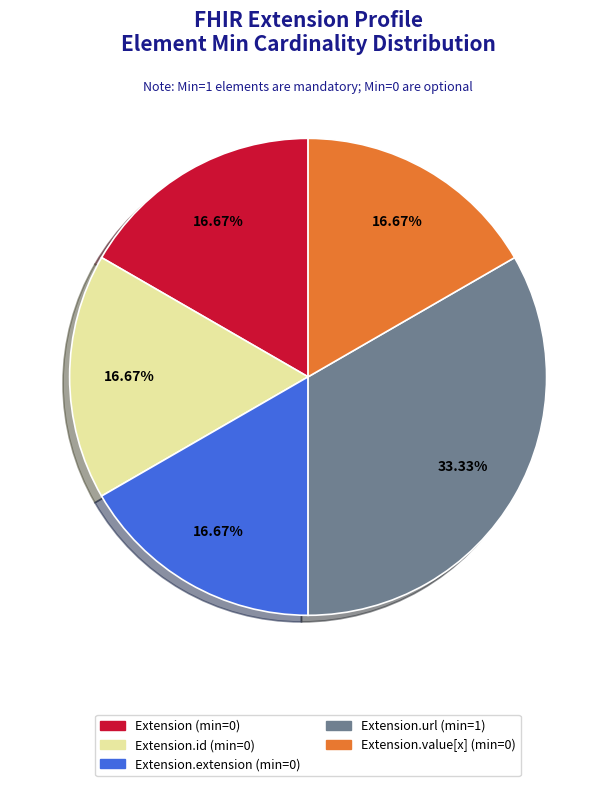

Count the number of slices in the pie.

5